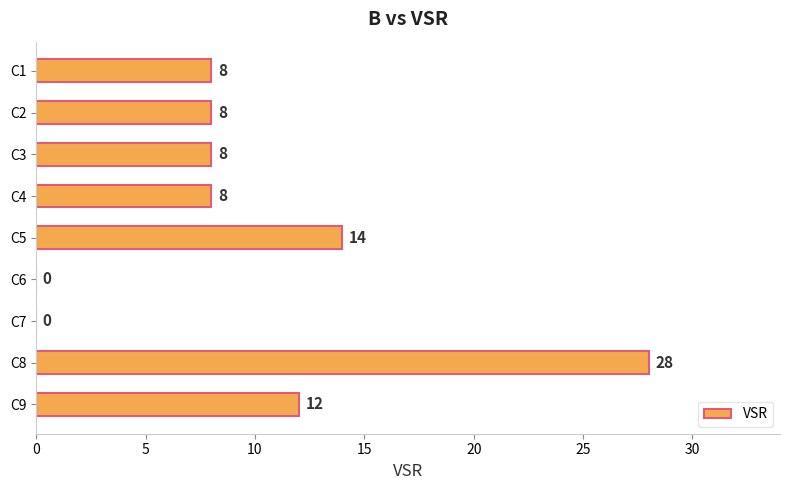

What is the greatest value displayed?

28